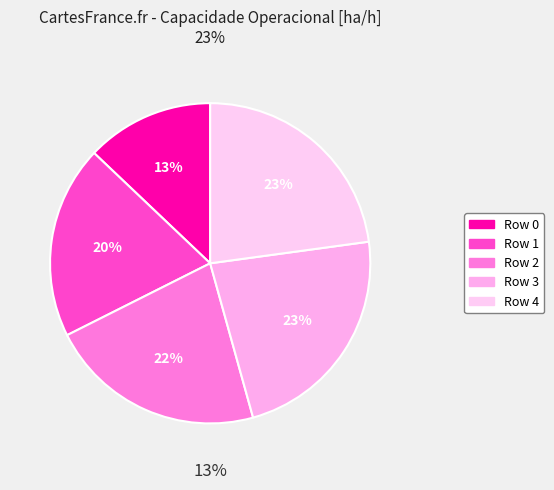

Does 3 represent more than half of the total?

No